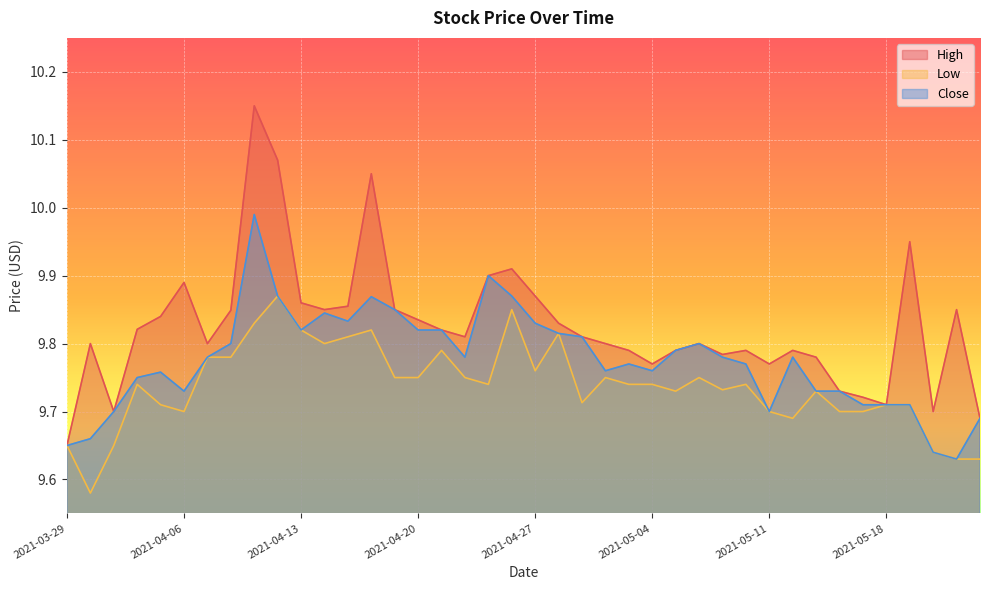

How many interior local peaks does the High series have?

10